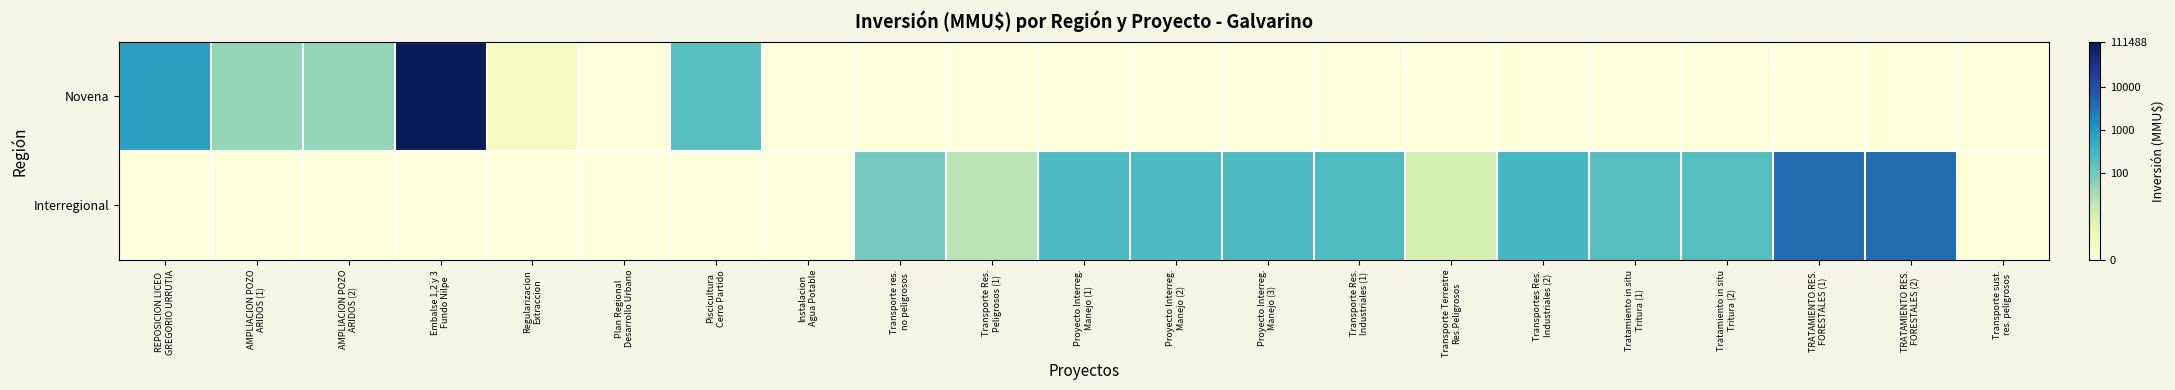

How many categories are shown in the chart?

21